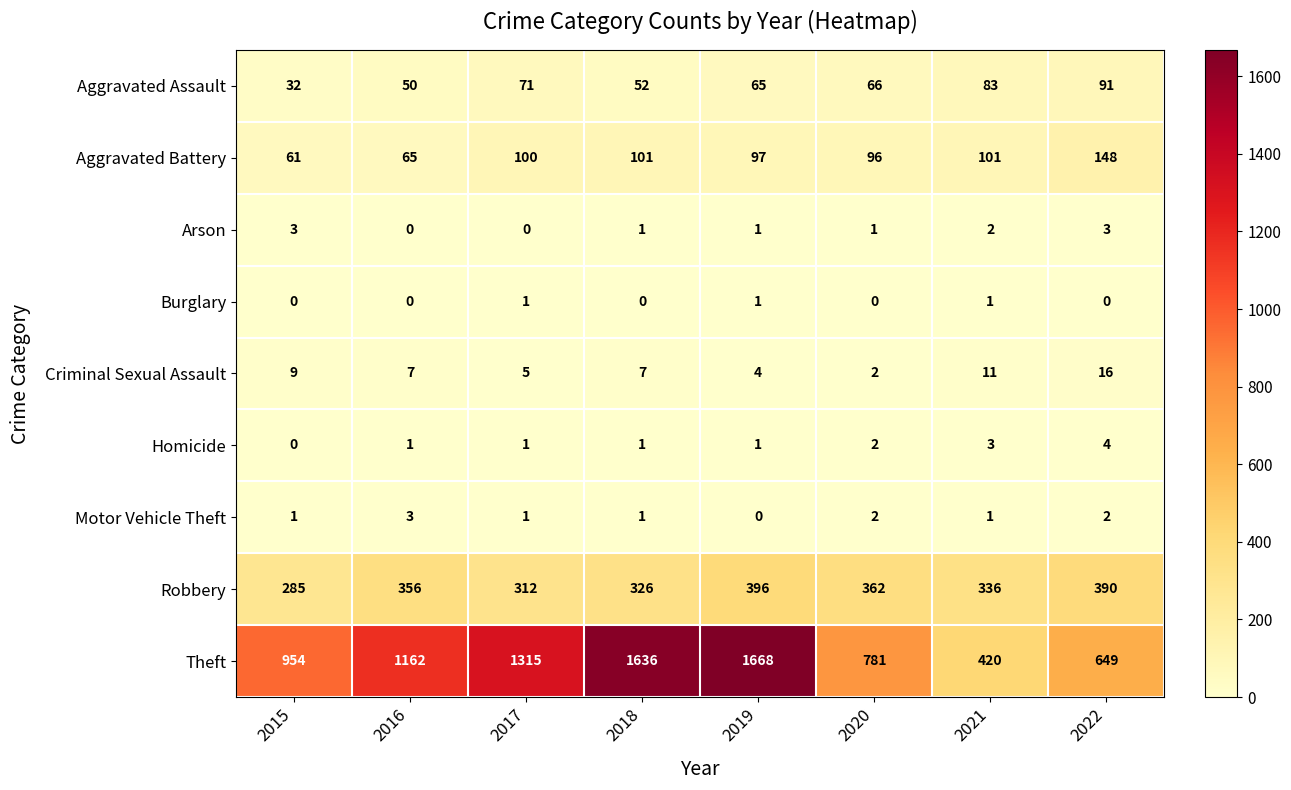

What is the sum of all Robbery values?

2763